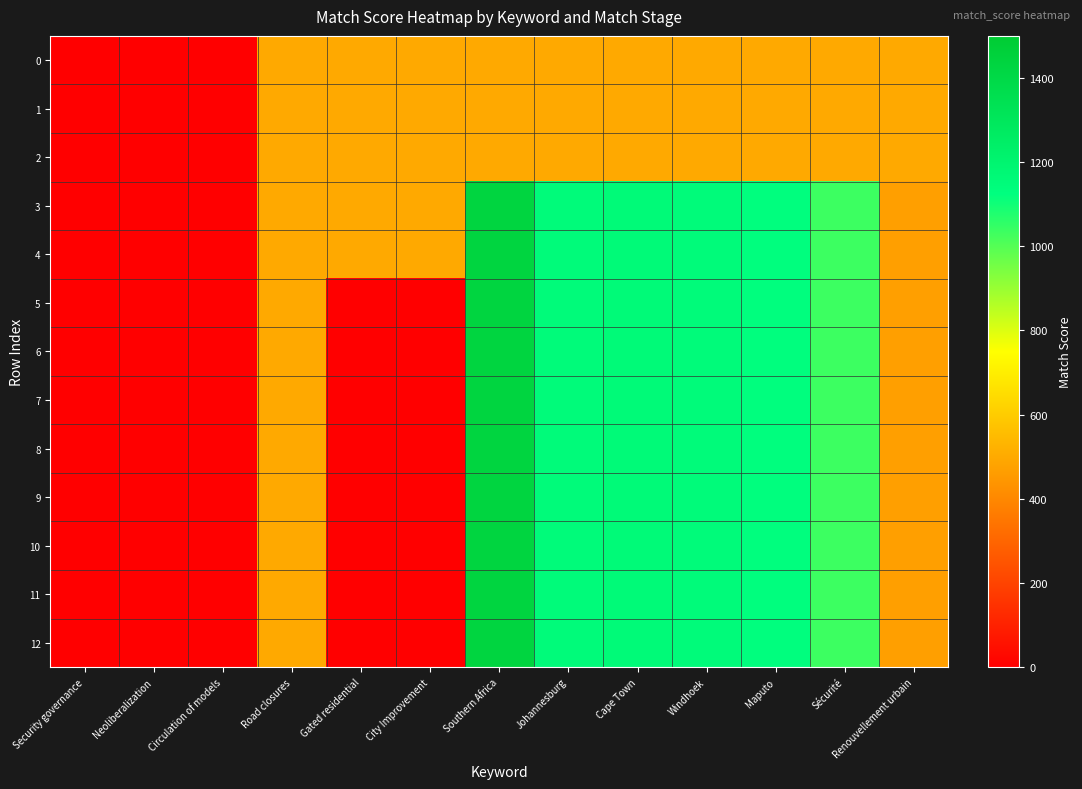

How many series are shown in this chart?

13